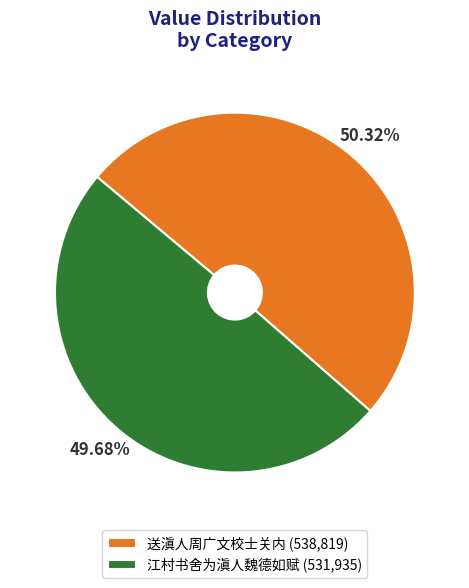

Which slice is the largest?

送滇人周广文校士关内